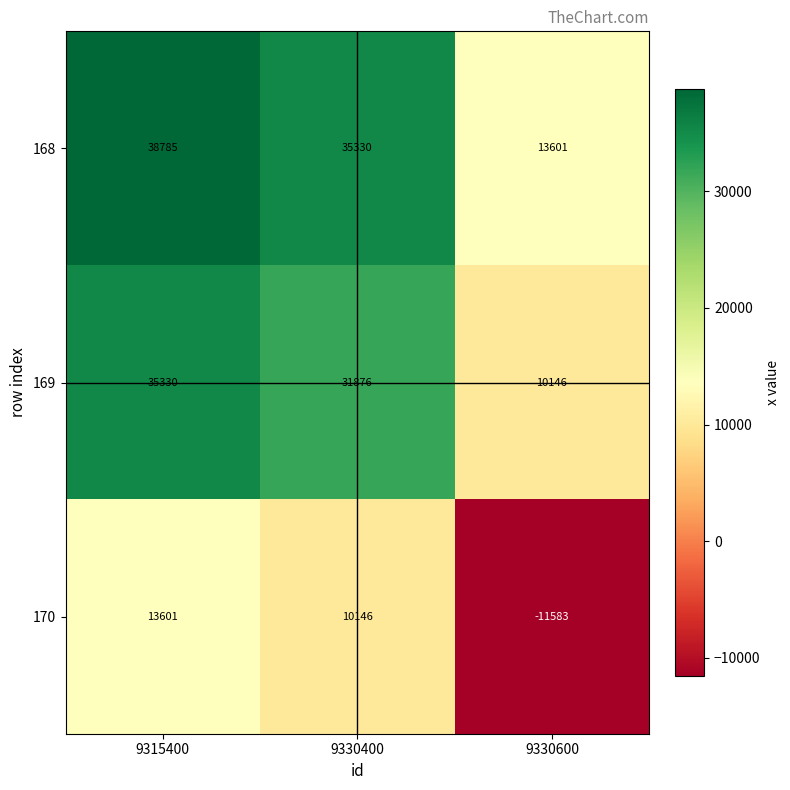

The 169 series shows 35330 at 9315400. True or false?

True